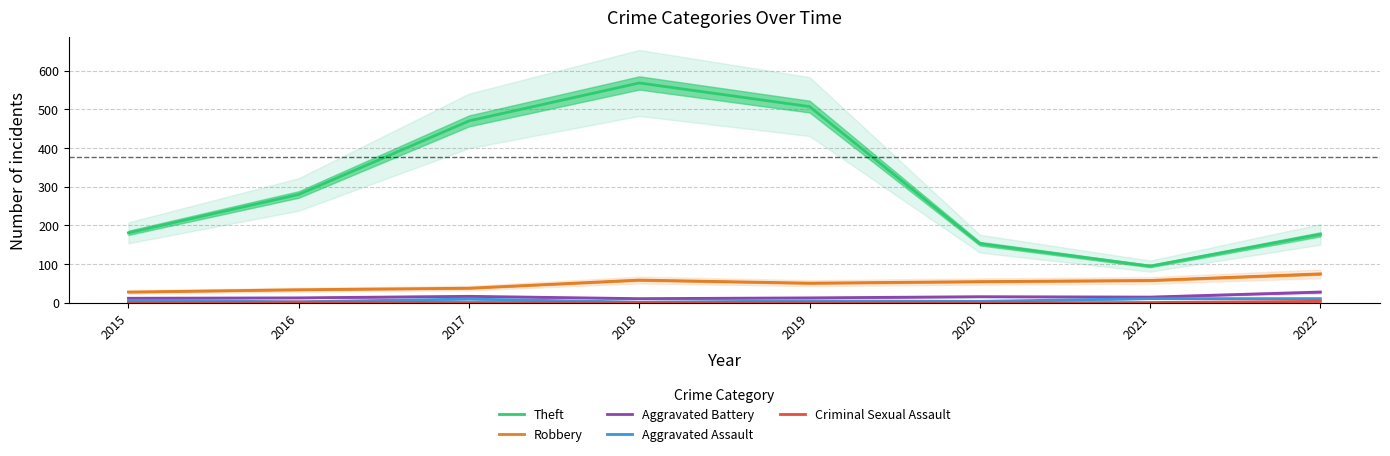

At which category does the chart reach its peak across all series?

2018